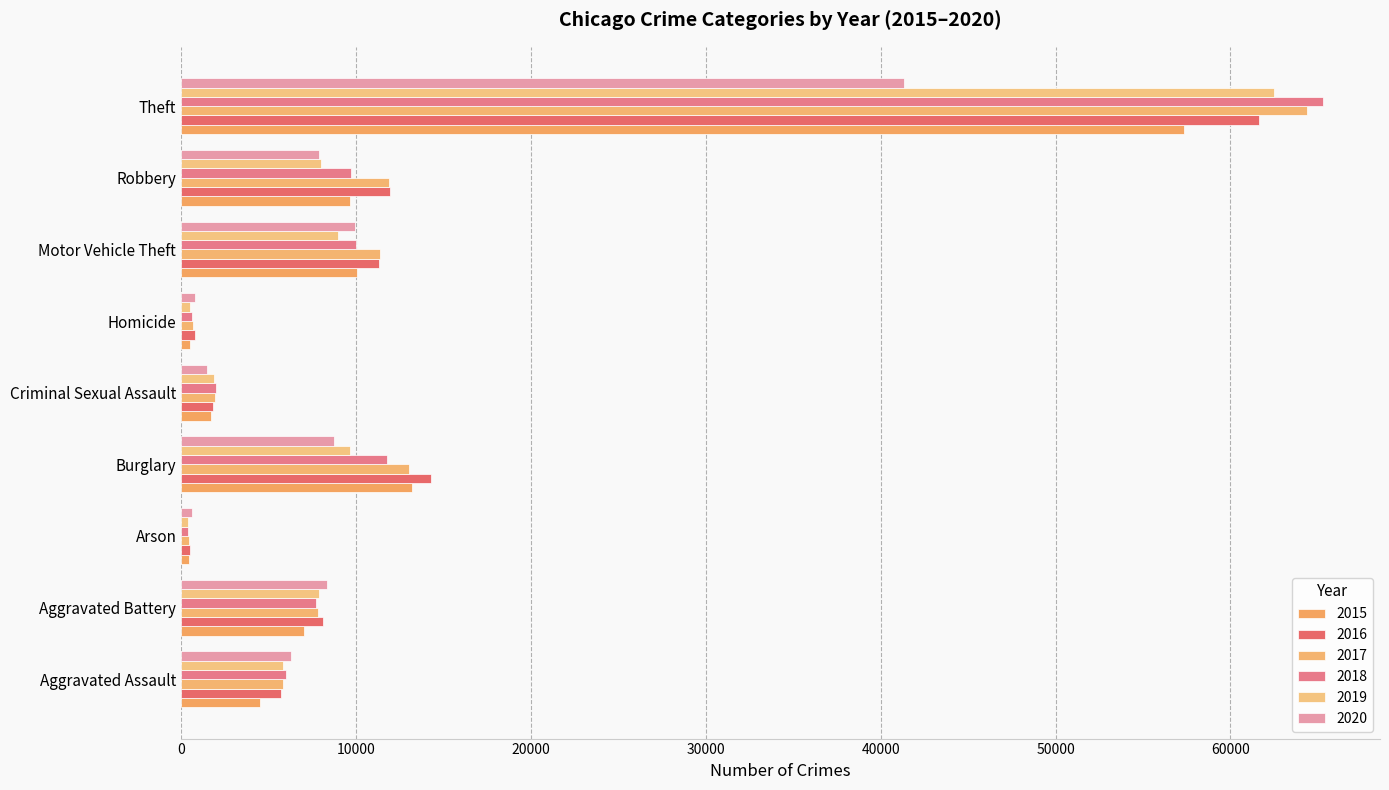

What is the label of the 9th bar from the right?

Aggravated Assault